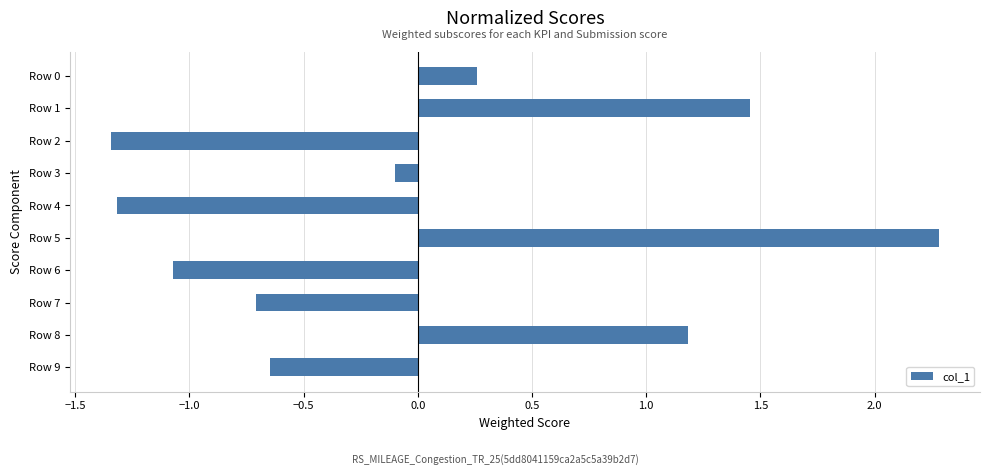

What is the maximum value shown in the chart?

2.3